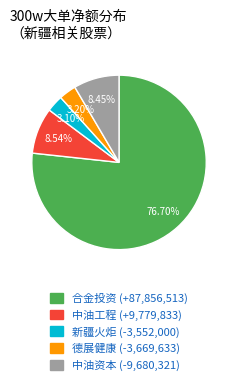

To the nearest percent, what percentage of the pie is 中油工程?

9%